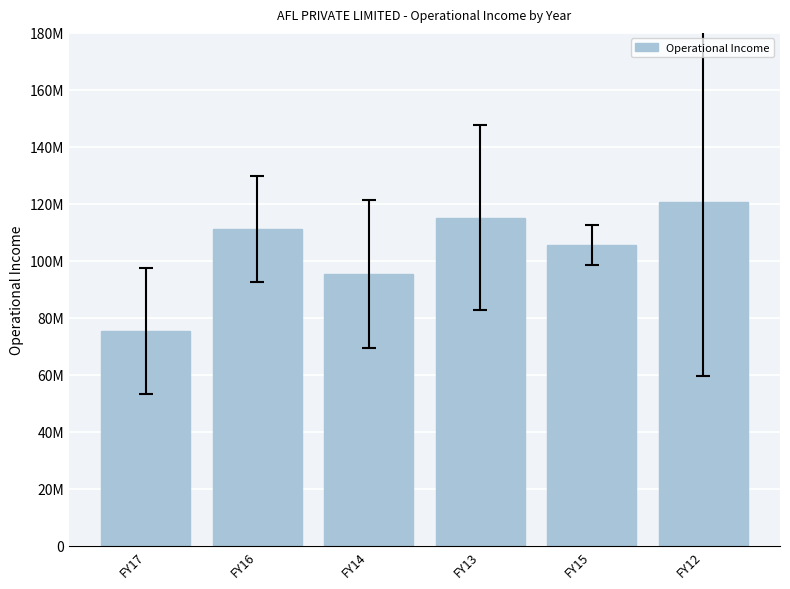

What value does the data have at FY16, to the nearest 100?

111116200